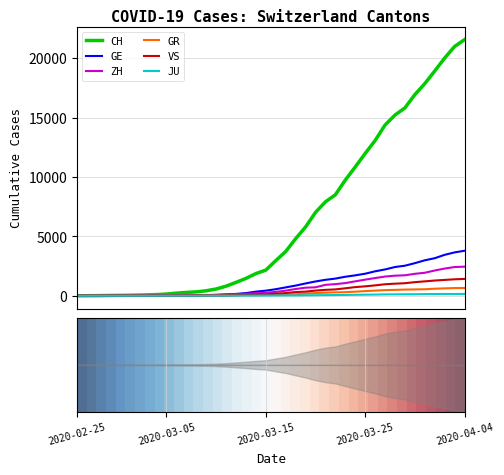

Which series has the widest spread of values?

CH